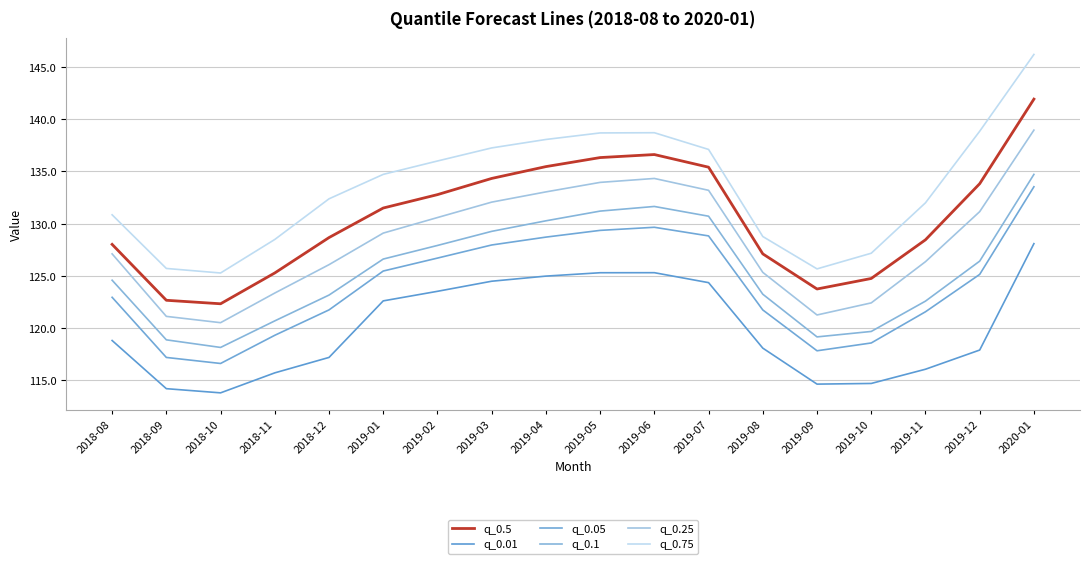

Where is the first local minimum for q_0.25?

2018-10